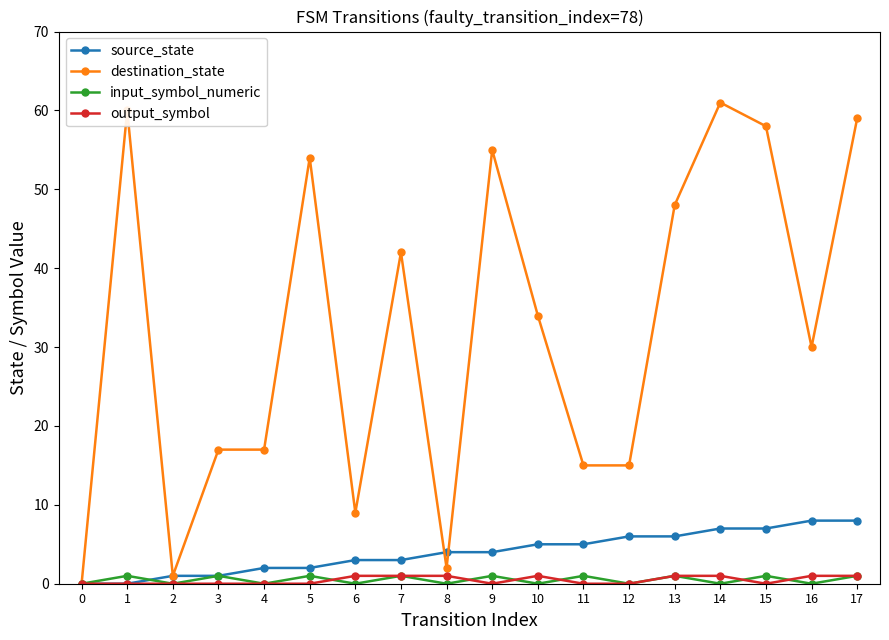

Rank the series at 9 from lowest to highest value.

output_symbol, input_symbol_numeric, source_state, destination_state